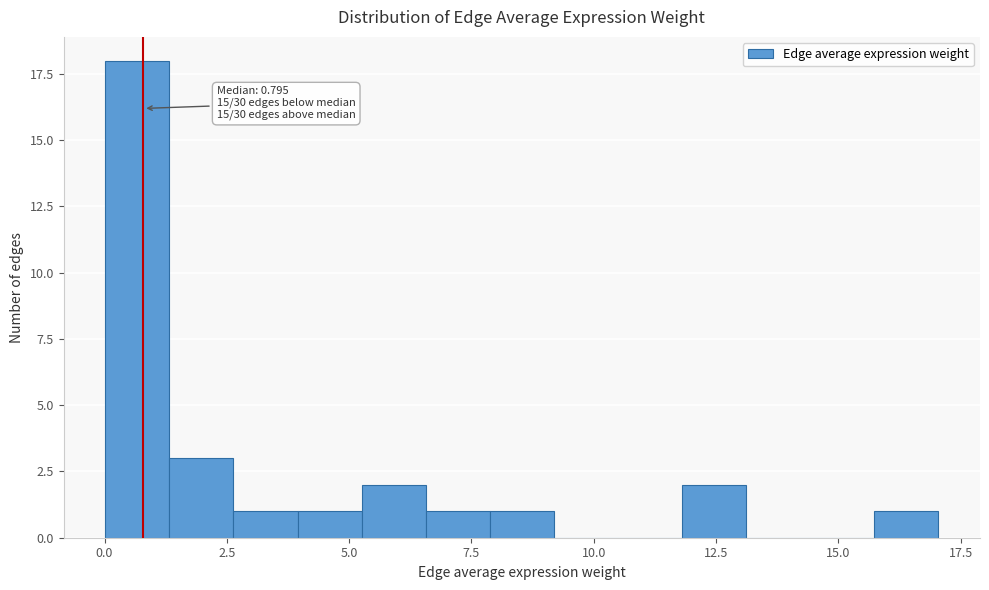

Read against the x-axis, roughly where is the centre of the tallest bar?

0.5